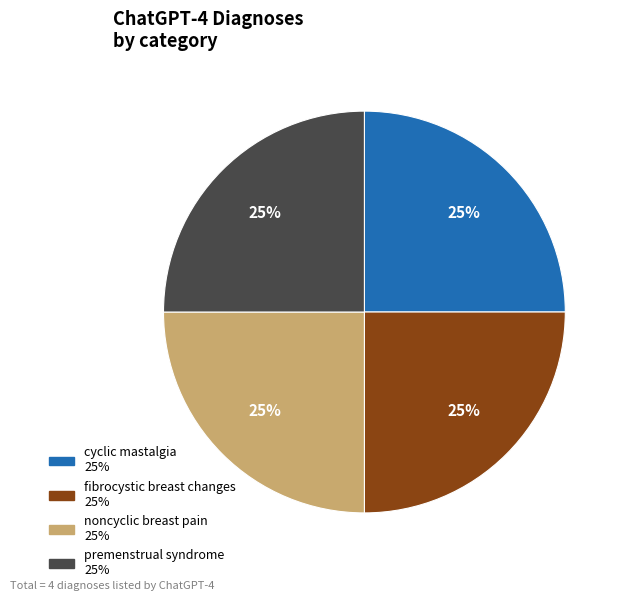

How many slices are in this pie chart?

4